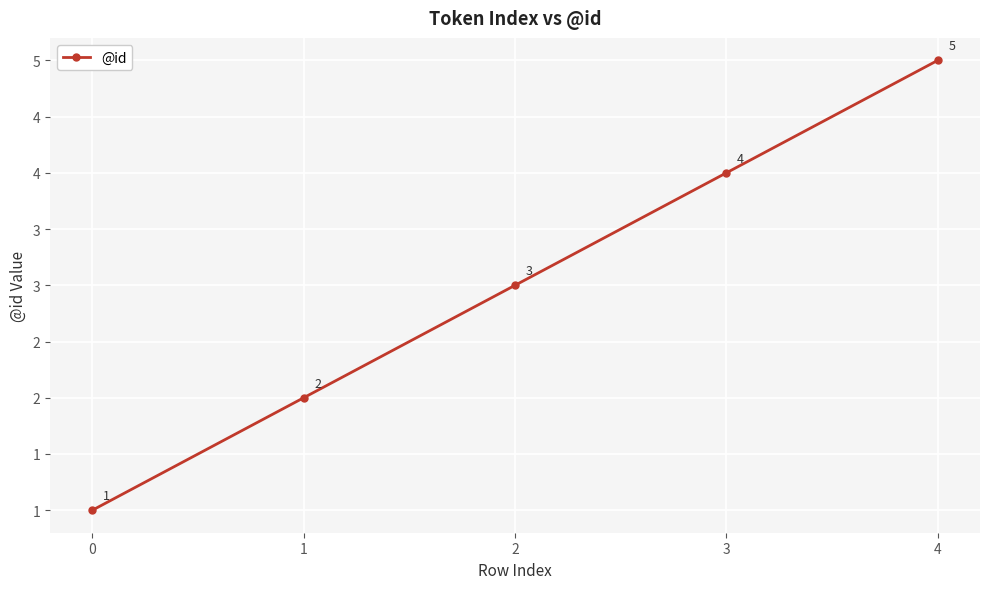

Is this an area chart (filled region under the line)?

No